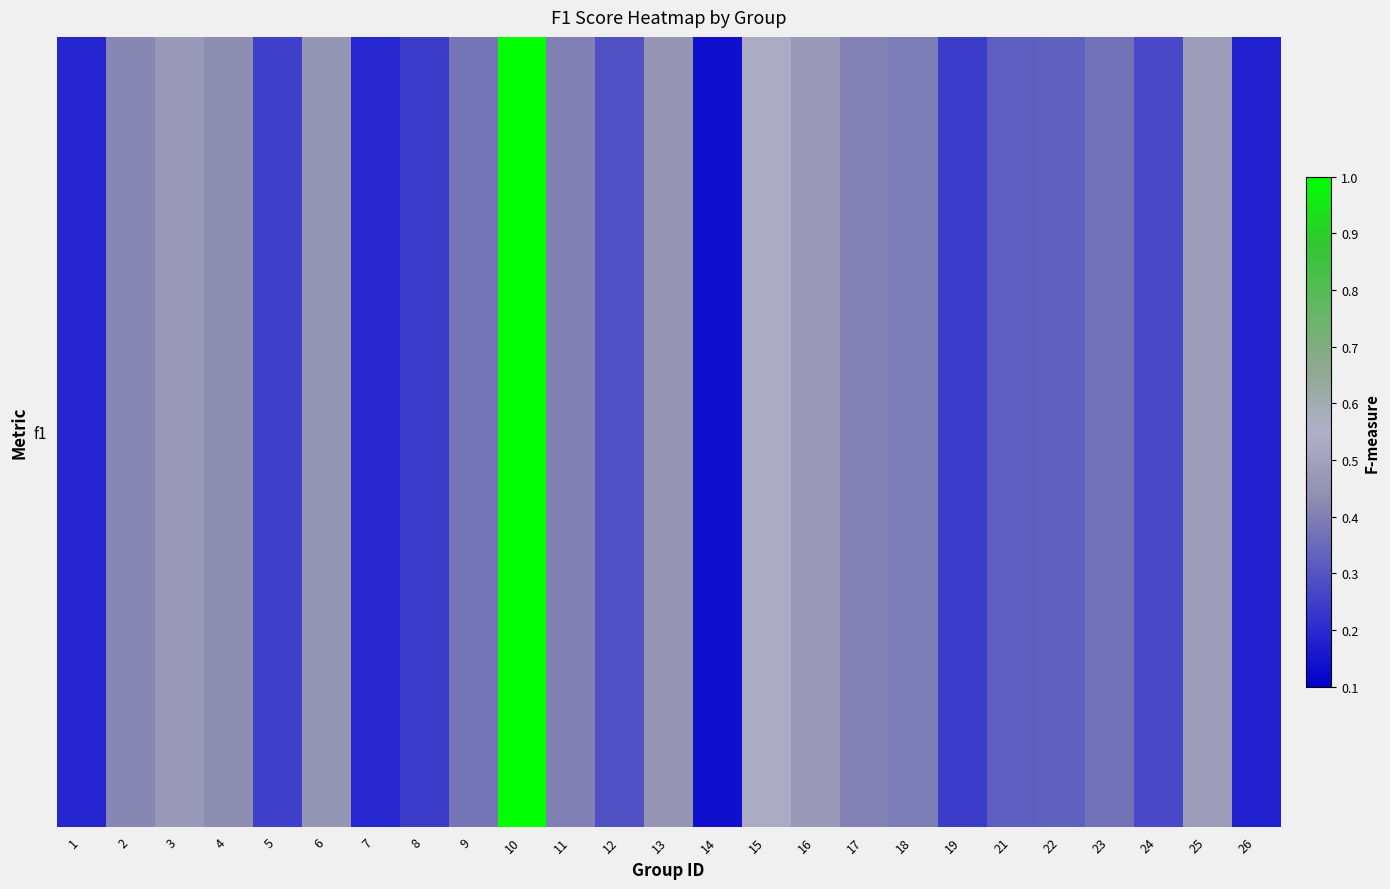

What is the change in value from 2 to 25?

+0.1